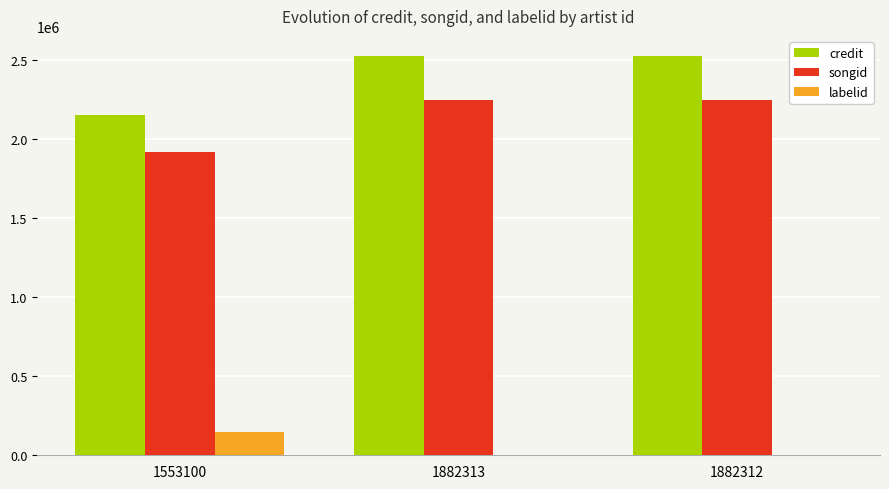

What is the maximum value shown in the chart?

2525040